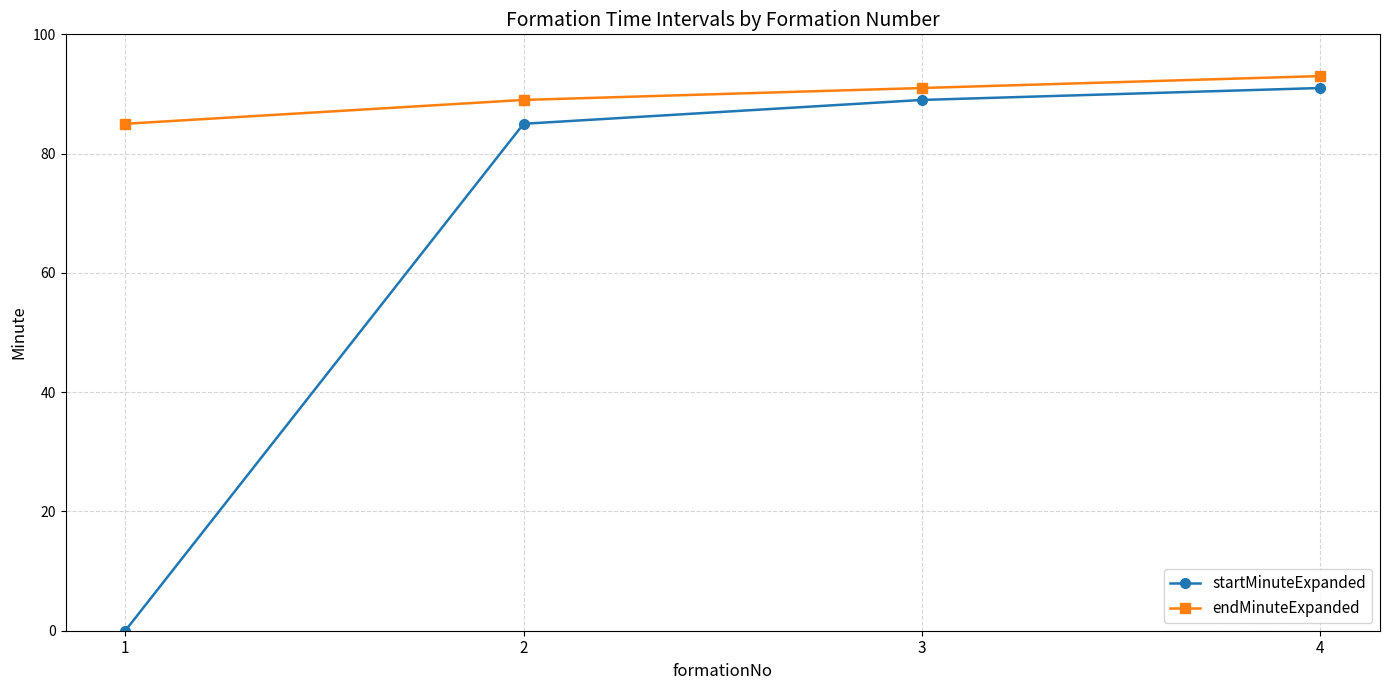

Is it true that startMinuteExpanded equals 85 at 2?

True